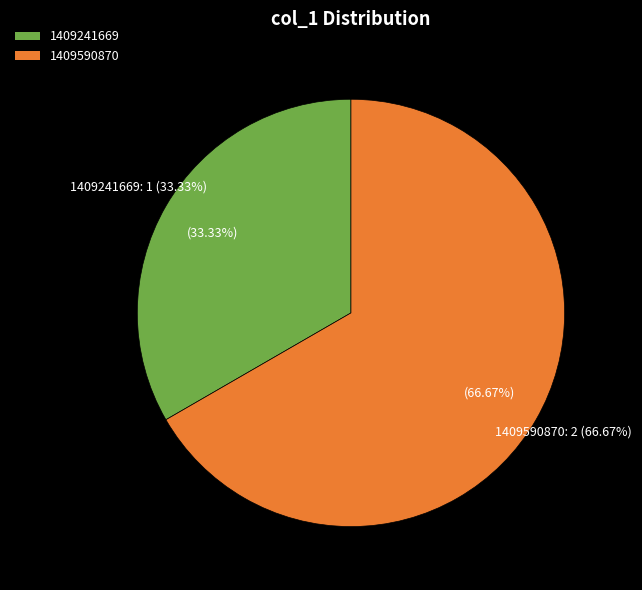

How much of the chart is everything except 1409230871?

100.0%